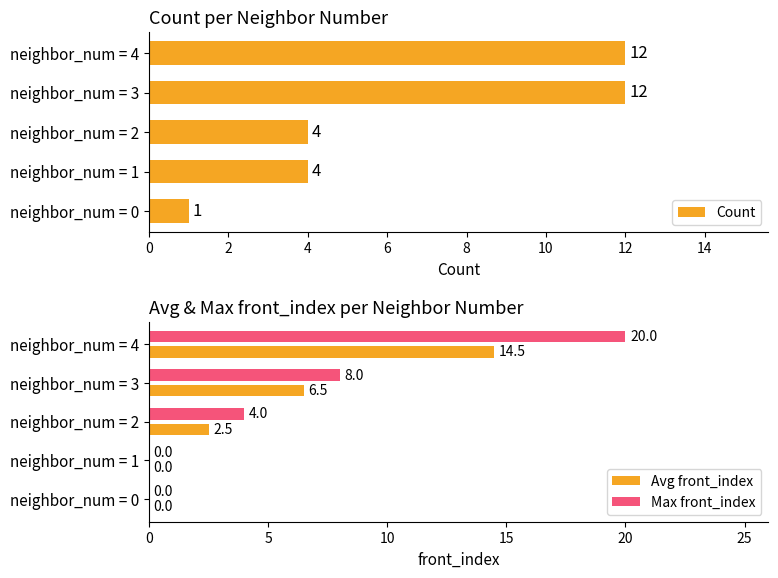

Where is Max front_index nearest to the value 10?

neighbor_num = 3